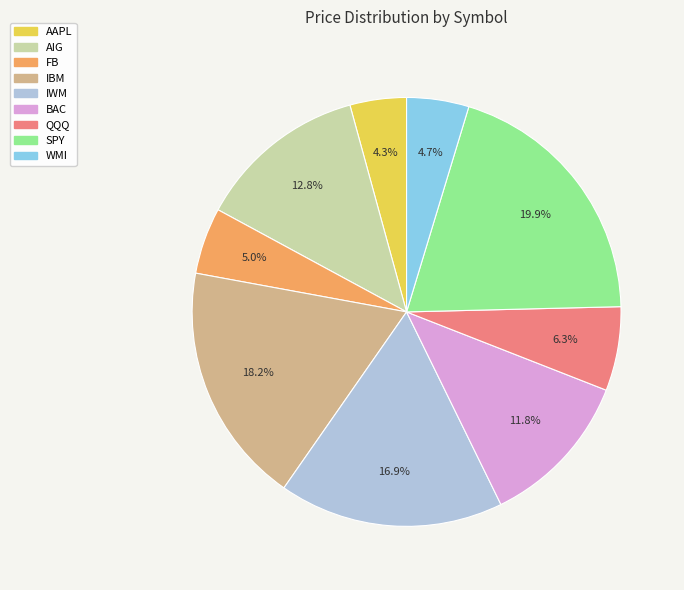

What is the largest slice in the pie chart?

SPY